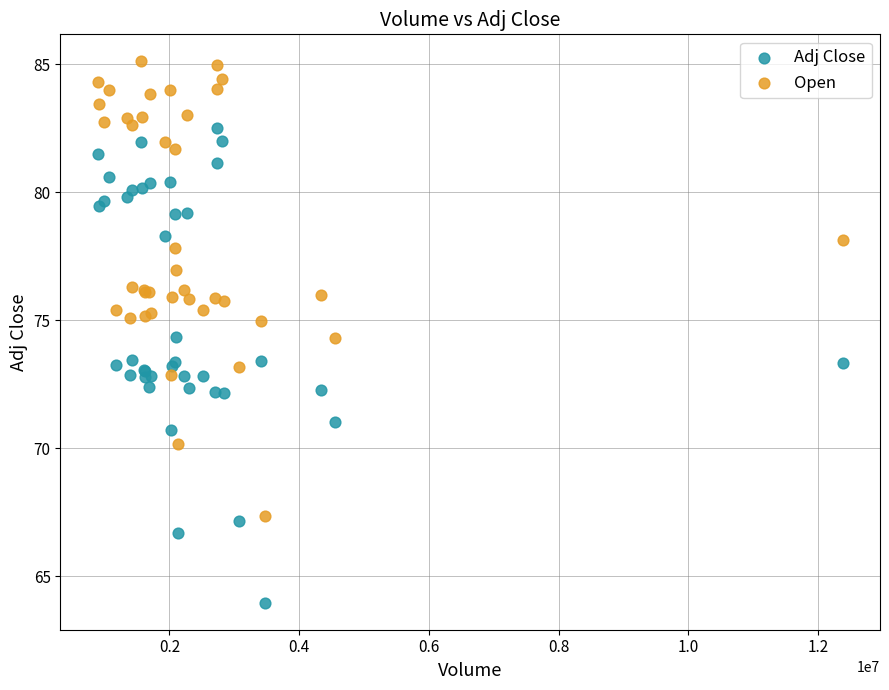

Which series contains the lowest Y value?

Adj Close